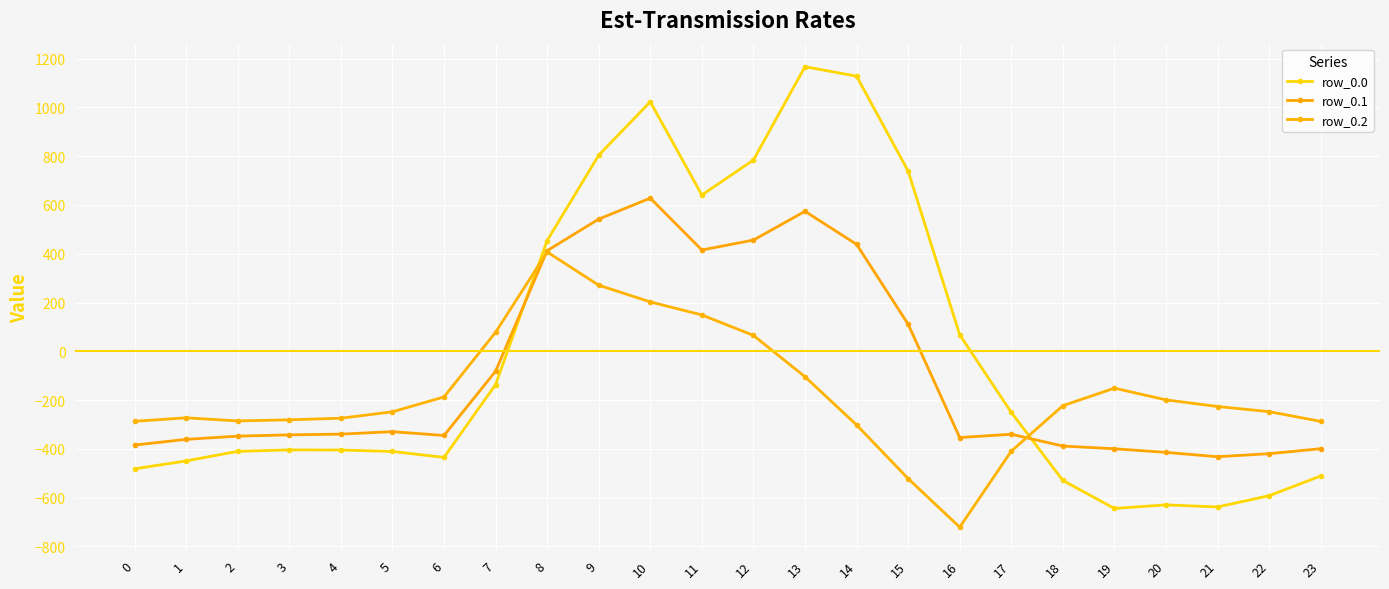

Is it true that row_0.2 equals -247.4 at 22?

True